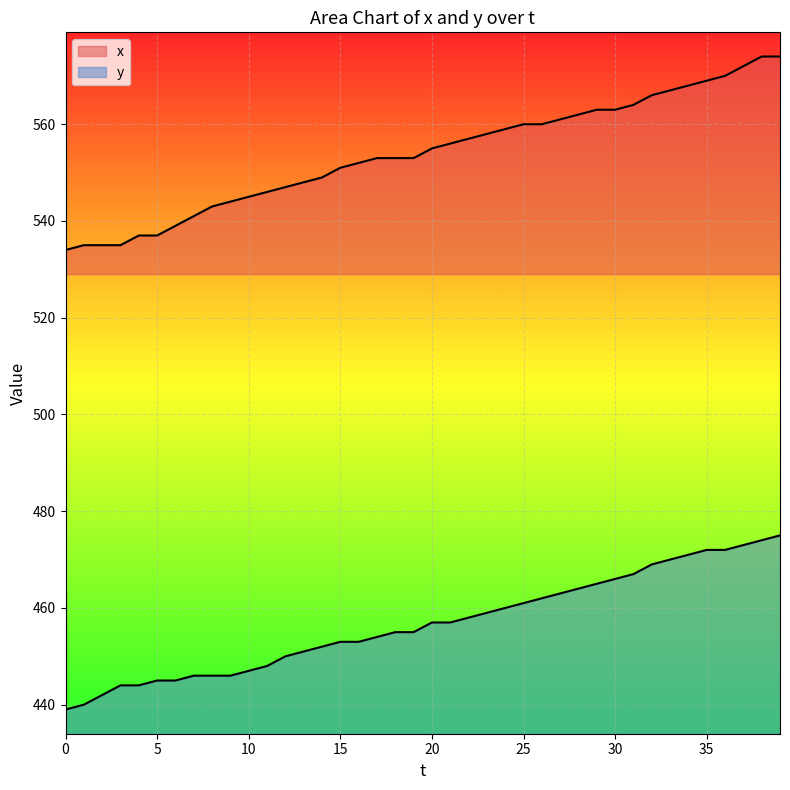

True or false: y and x cross at least once.

False